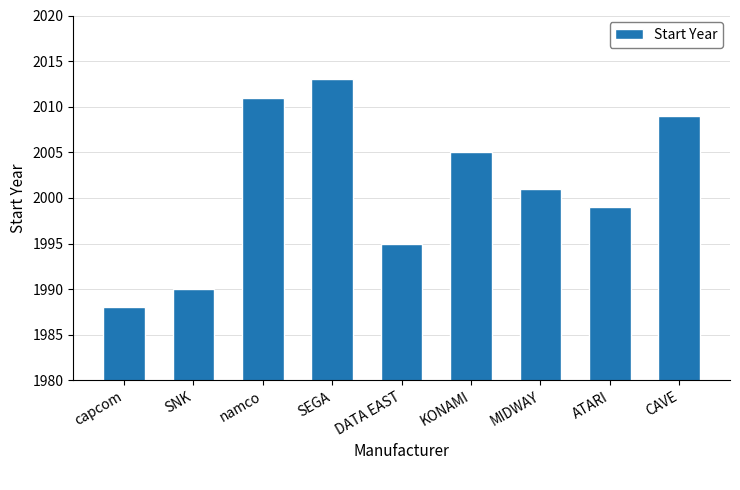

Reading left to right, extract all data points from this chart.

1988	1990	2011	2013	1995	2005	2001	1999	2009